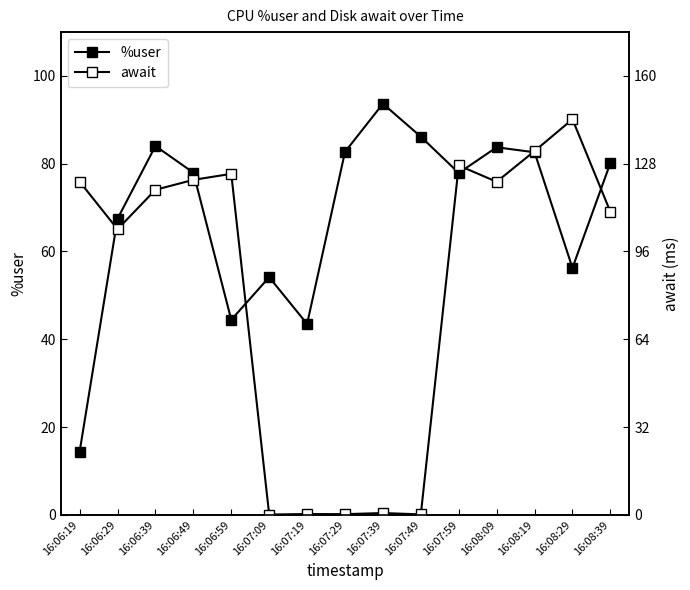

The value of await at 16:06:29 is 65.1. True or false?

True